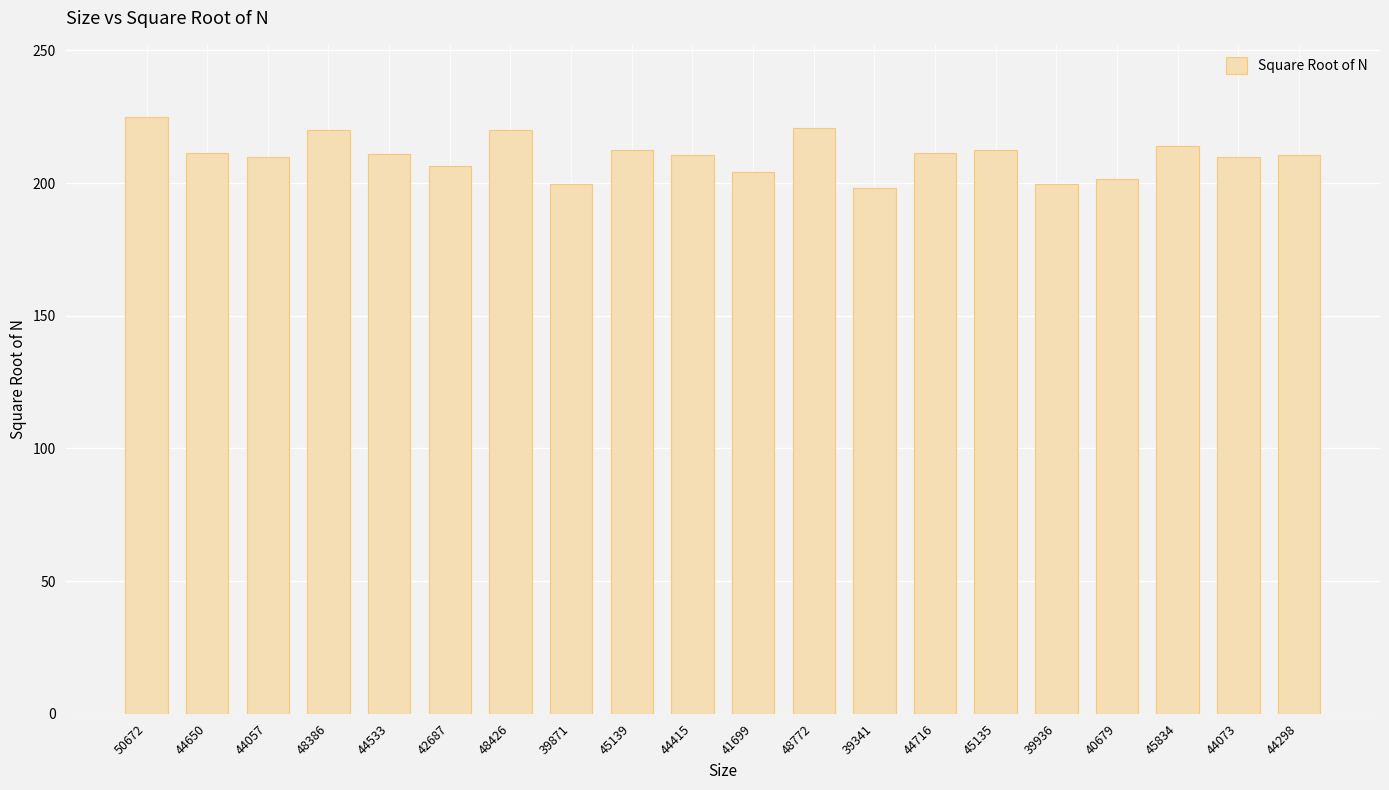

Which label corresponds to the largest value in the chart?

50672